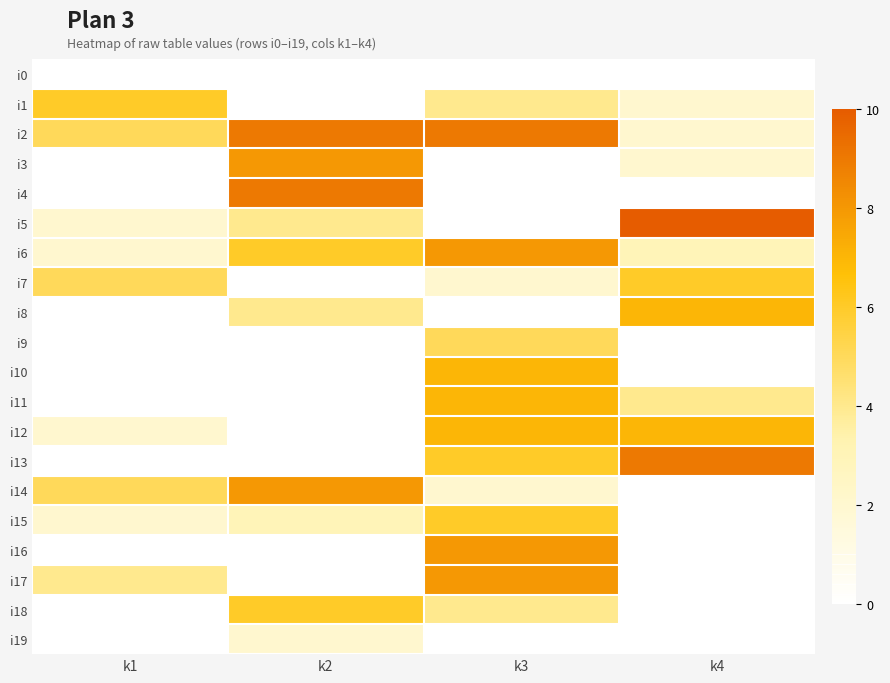

Rank the series at k3 from highest to lowest value.

i2, i6, i16, i17, i10, i11, i12, i13, i15, i9, i1, i18, i7, i14, i0, i3, i4, i5, i8, i19